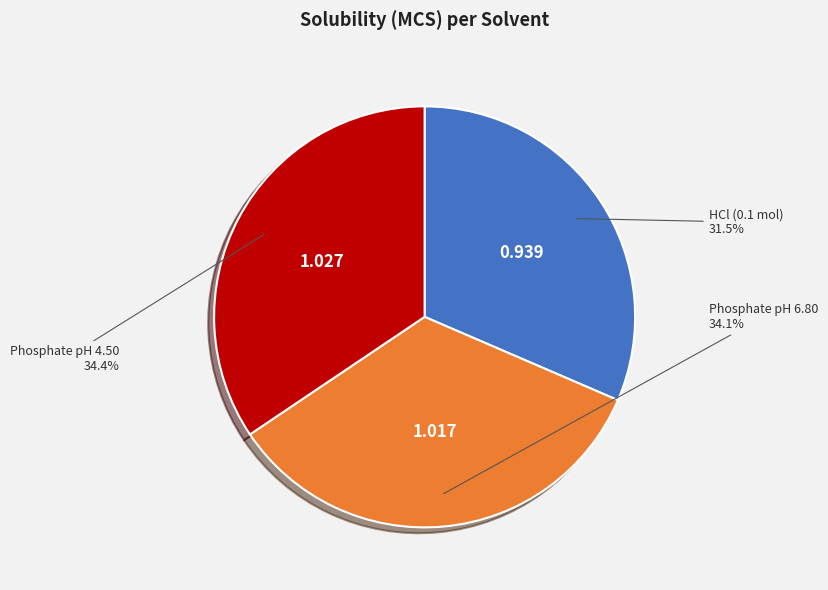

Is there a majority slice in this chart?

No